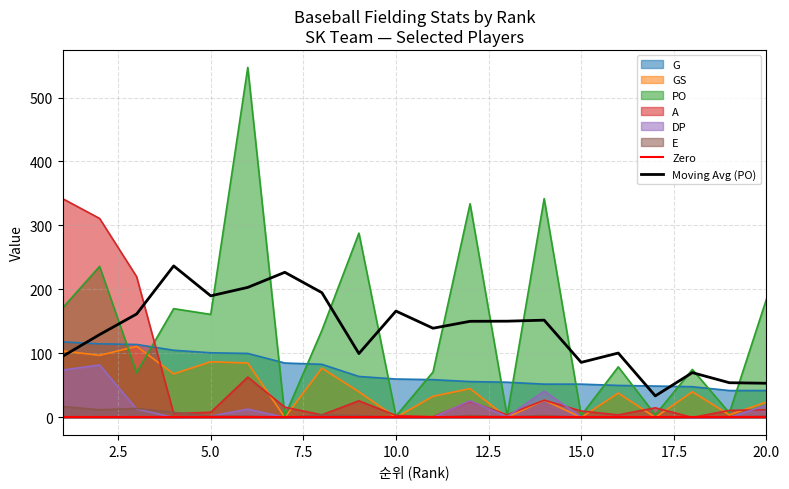

How many interior local peaks does the E series have?

4